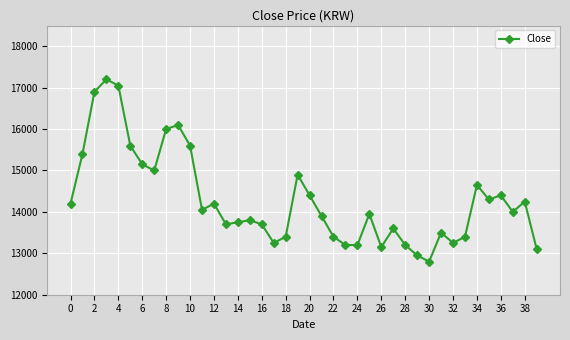

What is the smallest value displayed?

12800